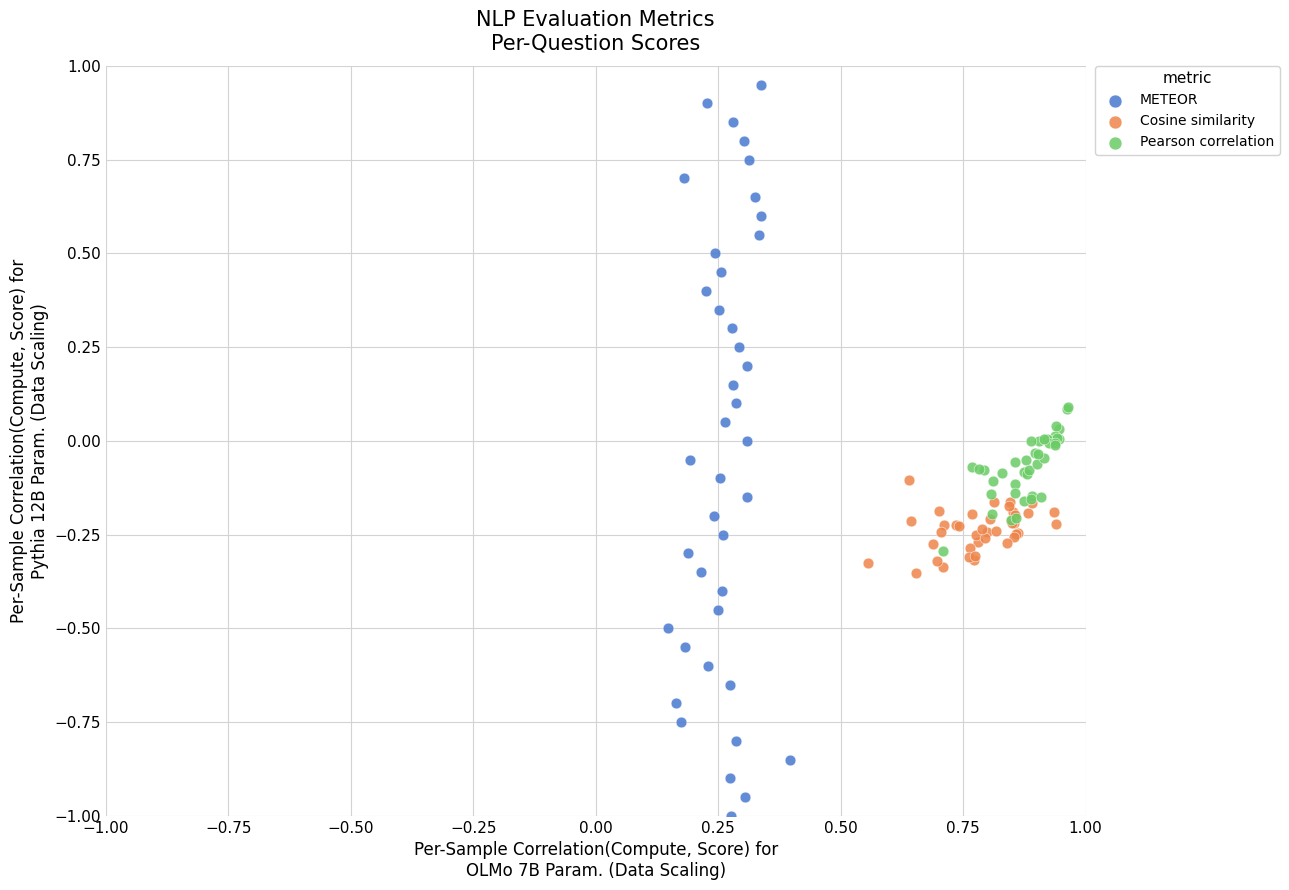

What are all the series names shown in the legend?

METEOR, Cosine similarity, Pearson correlation